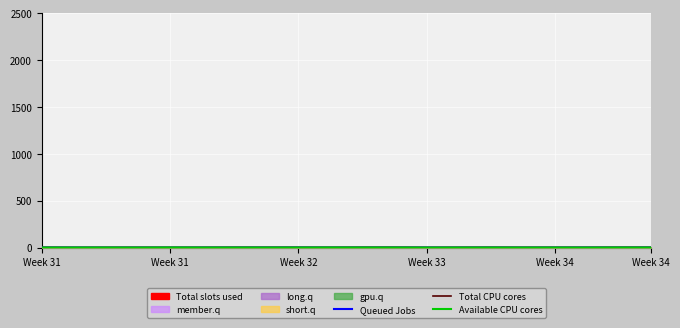

What is the value of the Total CPU cores point at the 17th from the left?

0.6